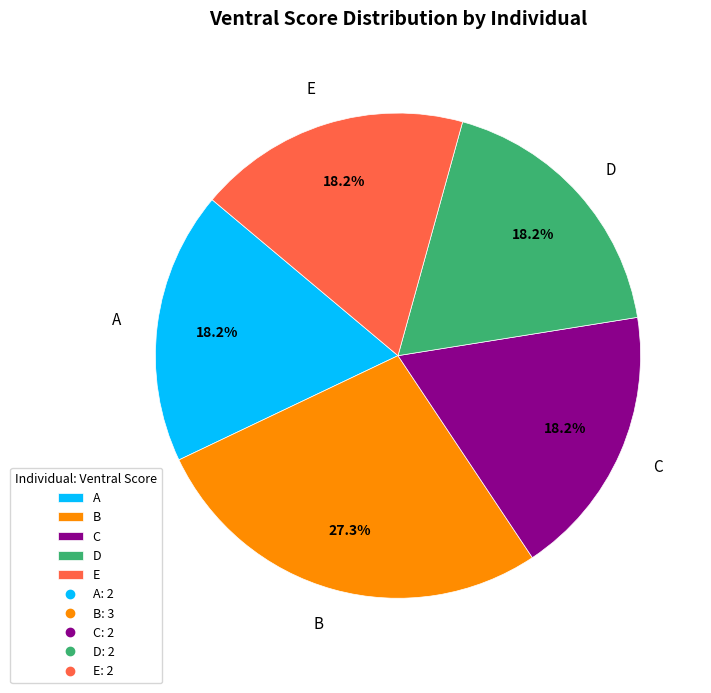

Which slice is the largest?

B